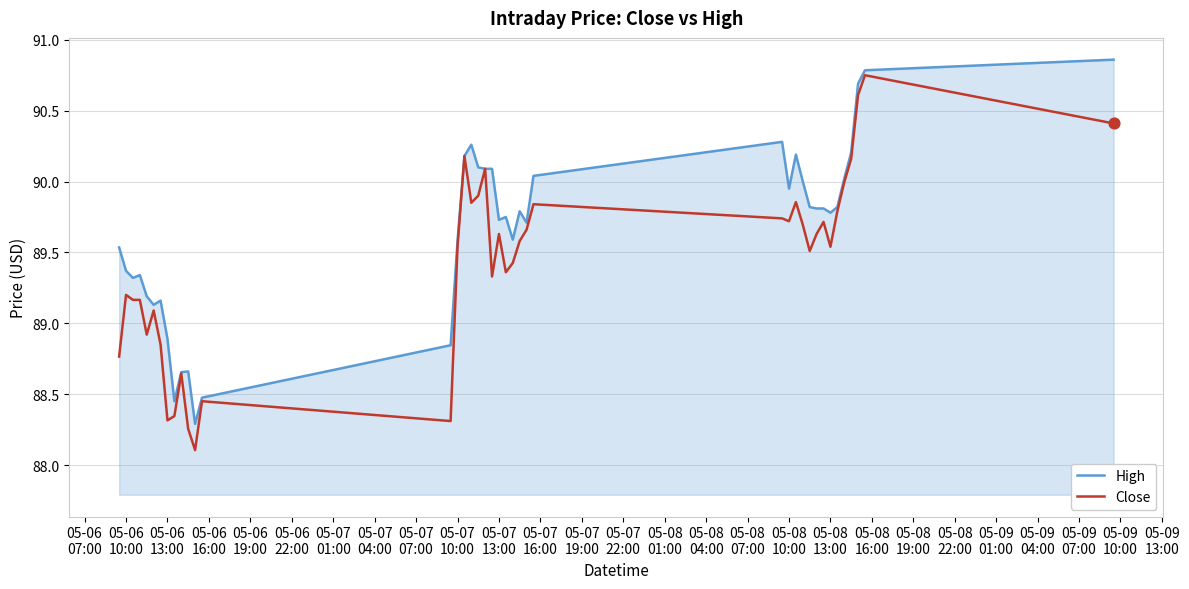

Which series has the largest total across all categories?

High